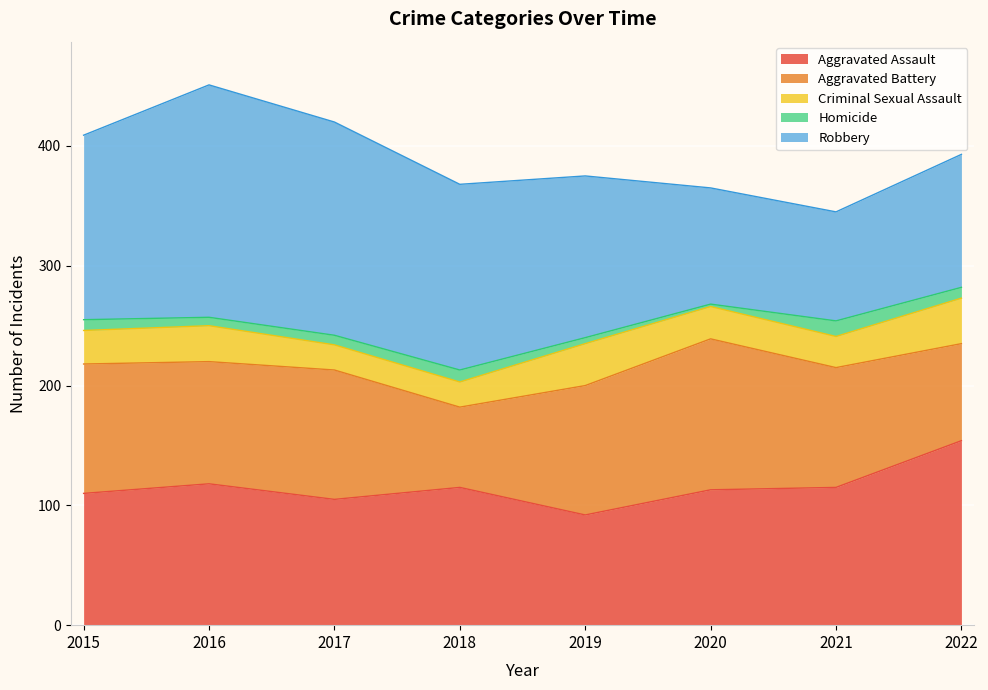

Count the number of categories in the chart.

8